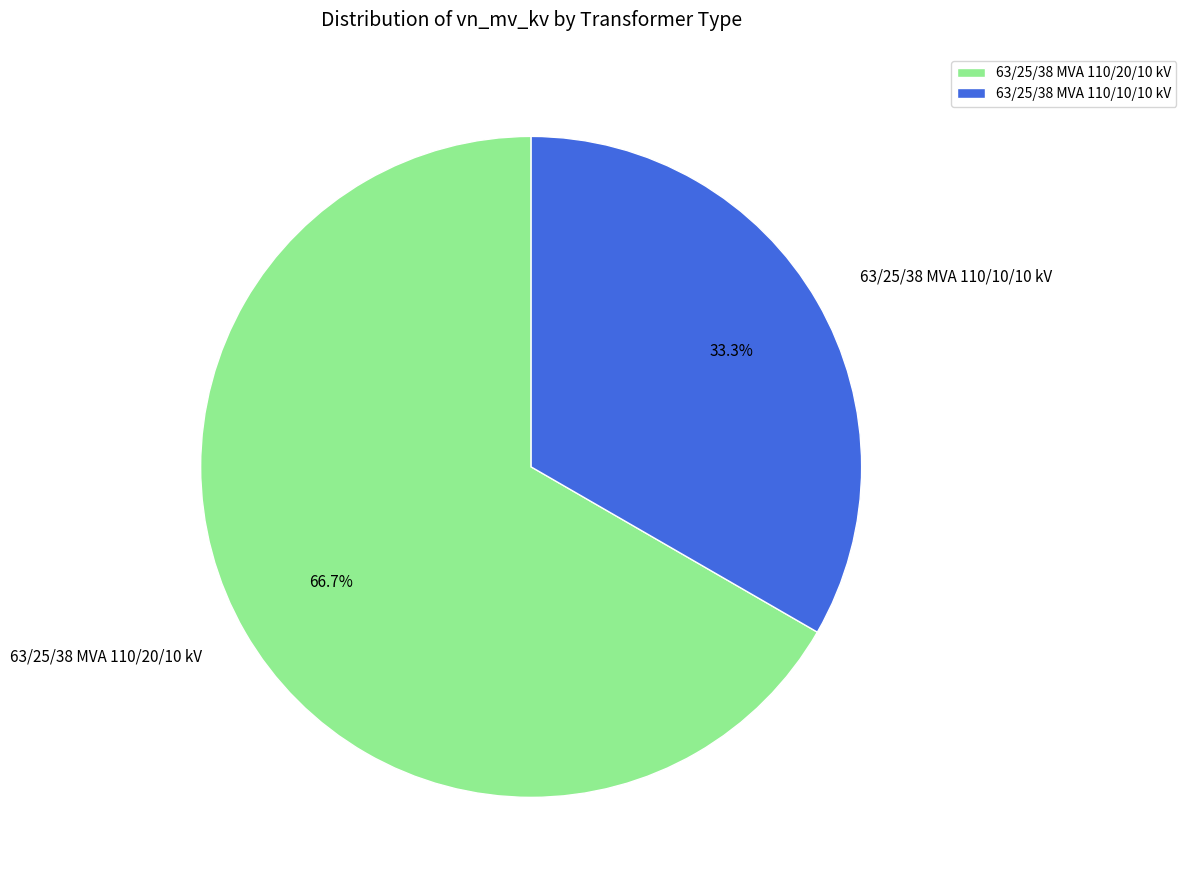

Is the sum of 63/25/38 MVA 110/20/10 kV and 63/25/38 MVA 110/10/10 kV greater than half?

Yes